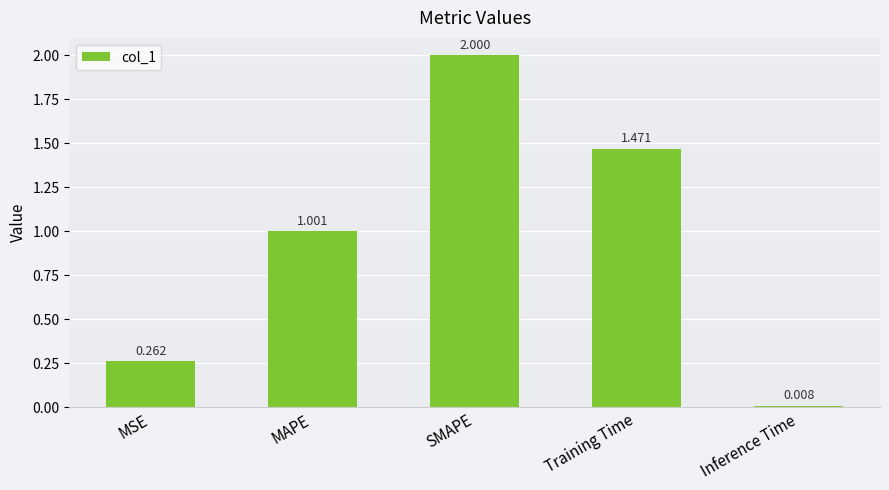

How many data points are above 1?

3